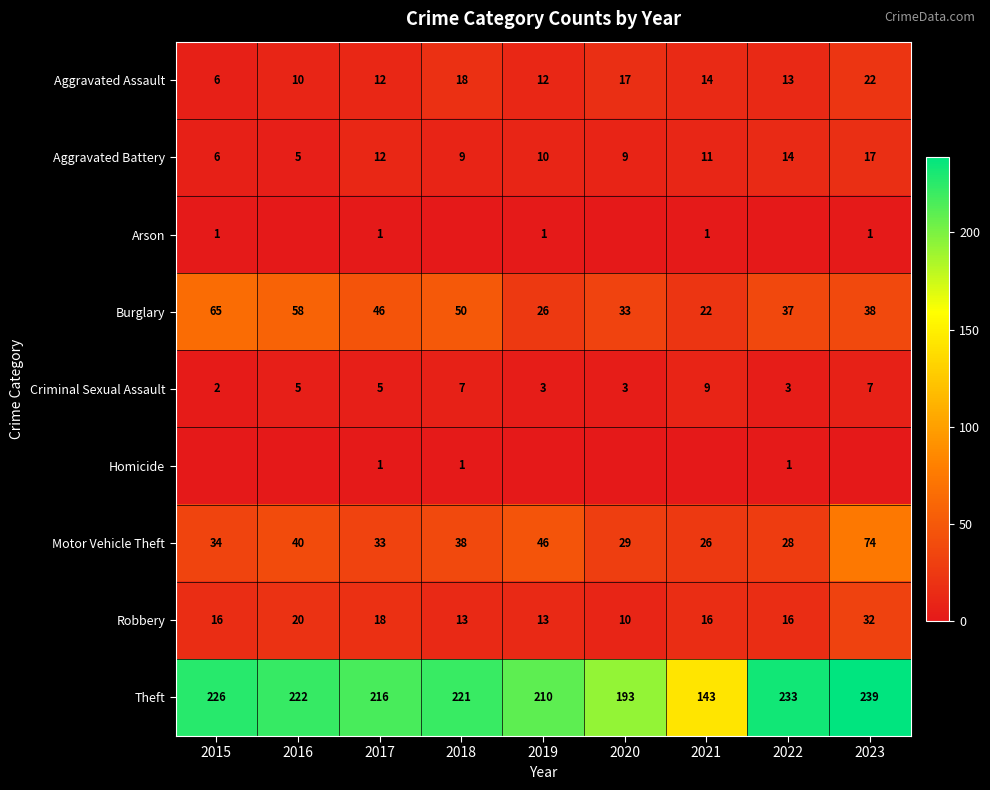

At which label does Aggravated Assault reach its peak?

2023